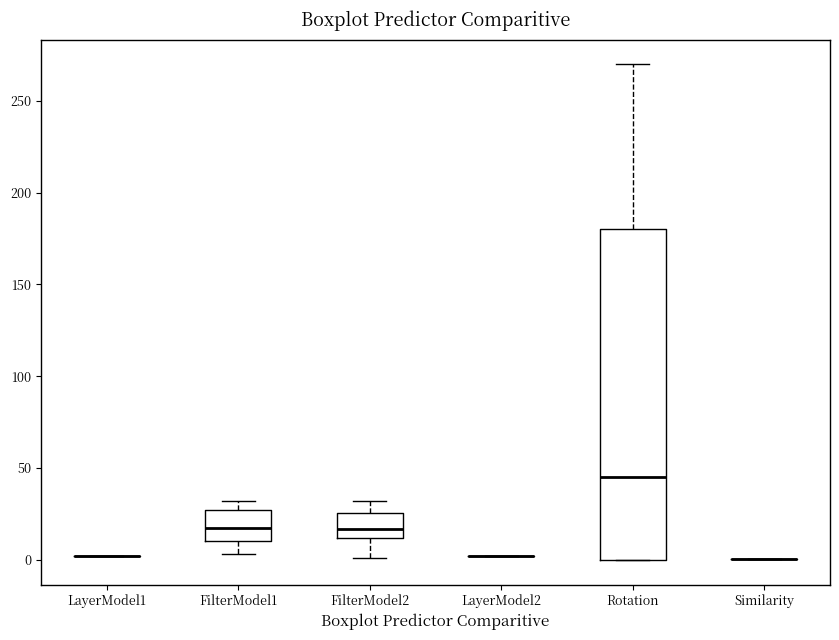

Reading left to right, transcribe this box plot: for each box, give where its median line is, the range the box spans, and where its two whiskers end, as read against the y-axis. The values are not printed on the chart, so give them approximately, as read against the axis.

LayerModel1: box collapsed to a line at 0, whiskers 0 to 0
FilterModel1: median 20, box 10 to 25, whiskers 5 to 30
FilterModel2: median 15, box 10 to 25, whiskers 0 to 30
LayerModel2: box collapsed to a line at 0, whiskers 0 to 0
Rotation: median 45, box 0 to 180, whiskers 0 to 270
Similarity: box collapsed to a line at 0, whiskers 0 to 0